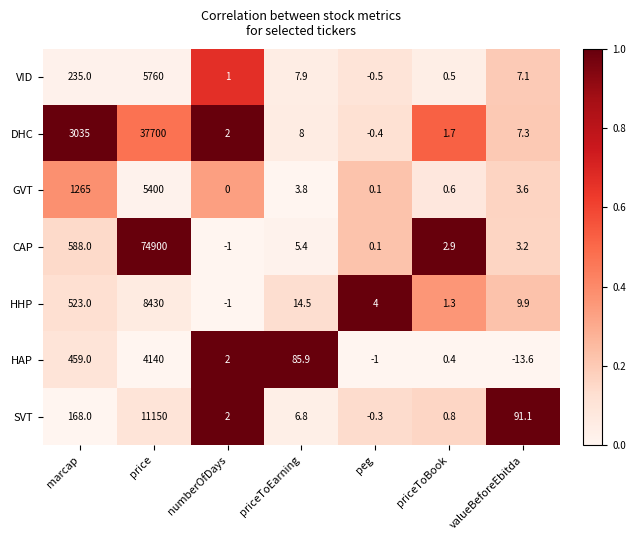

Where is VID nearest to the value 2879?

marcap